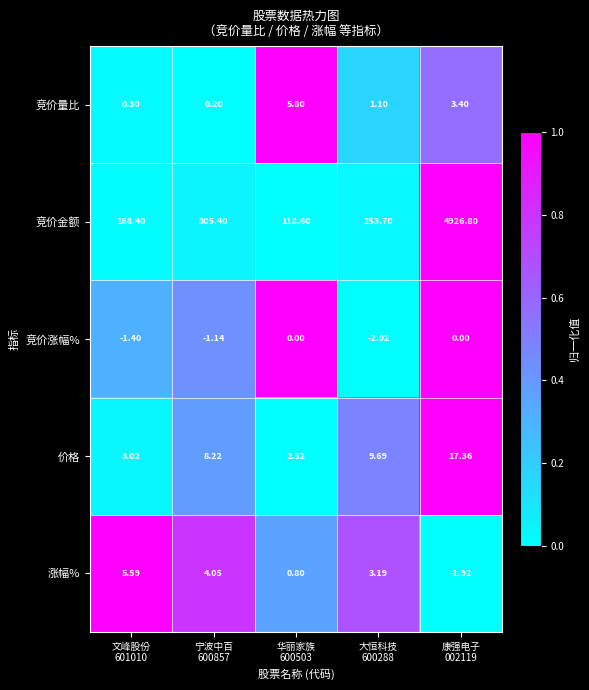

Which series has the largest total across all categories?

竞价金额